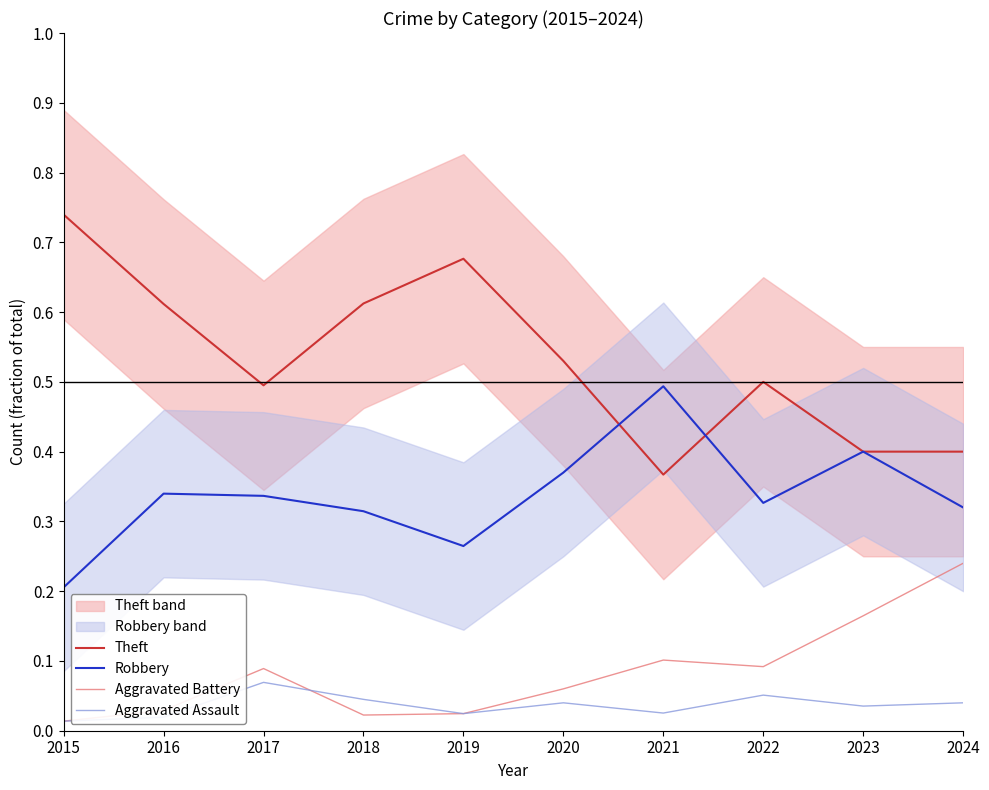

What is the difference between the highest and lowest values at 2016?

0.6